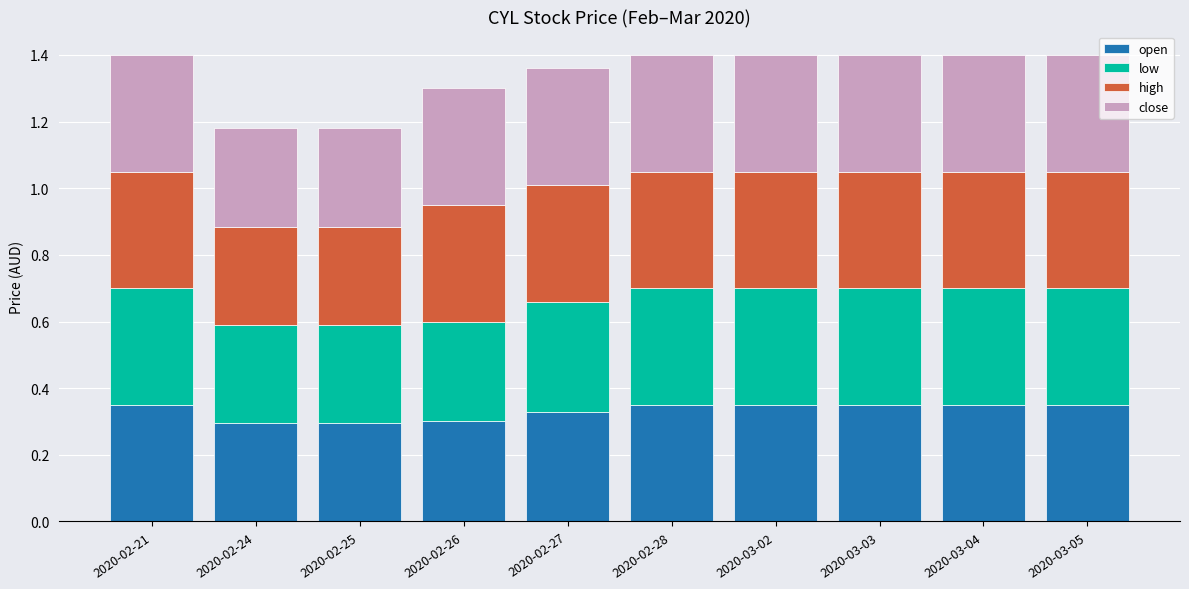

The open series shows 0.1 at 2020-03-04. True or false?

False